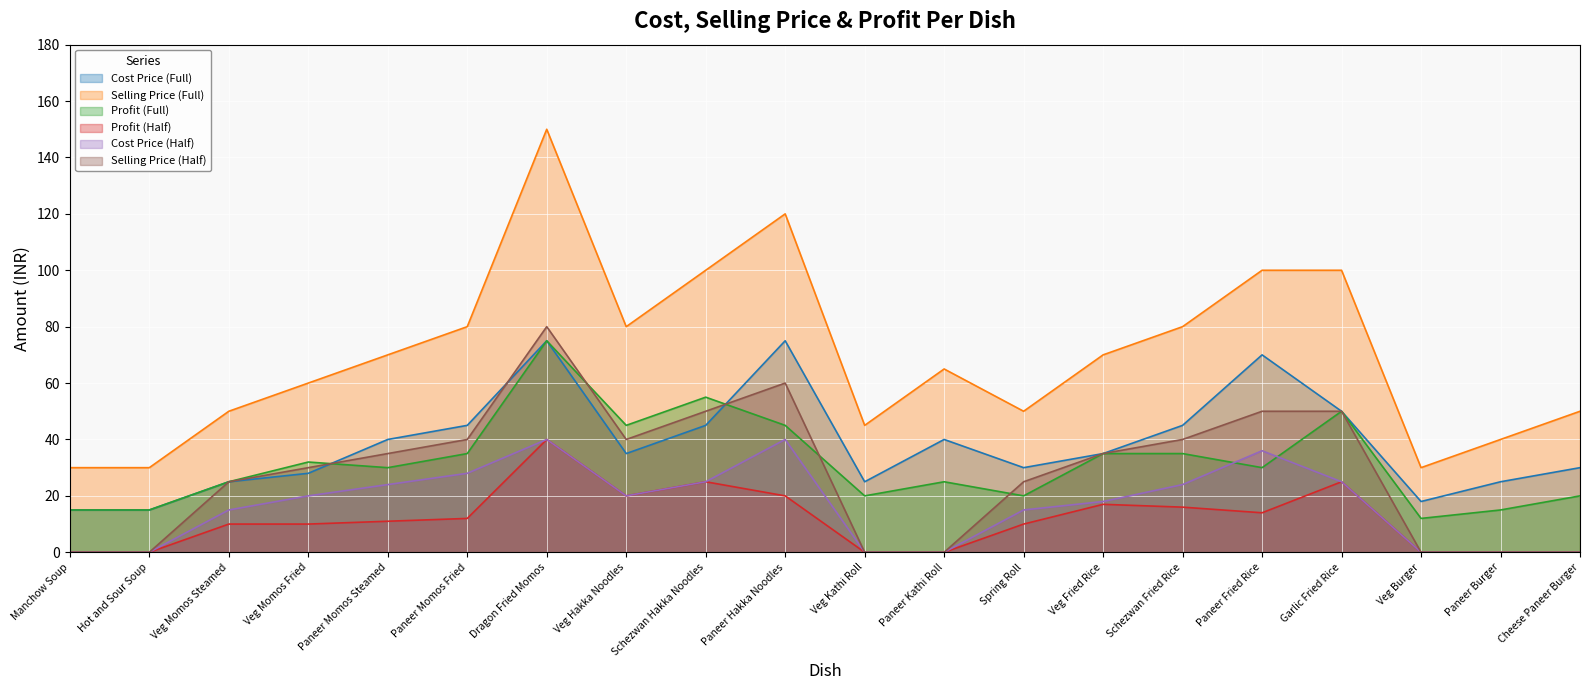

Which series has the largest range (max minus min)?

Selling Price (Full)